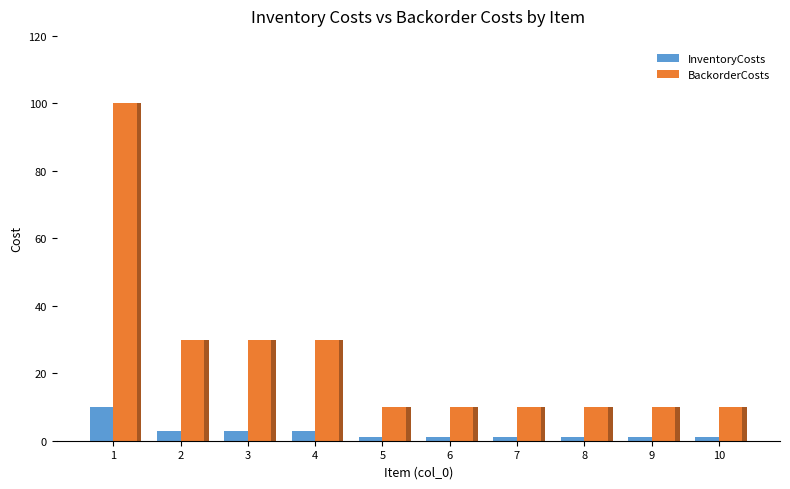

List the labels in order of InventoryCosts value, largest first.

1, 2, 3, 4, 5, 6, 7, 8, 9, 10